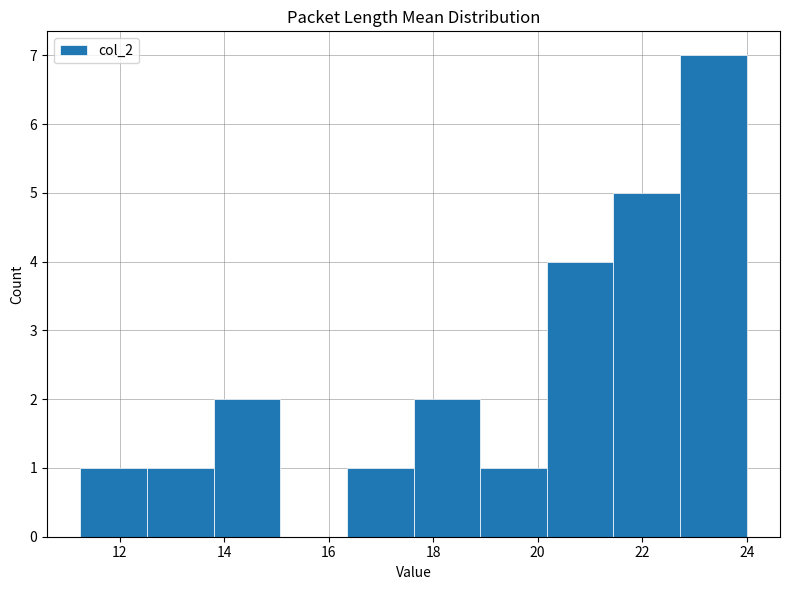

Which range on the x-axis has the tallest bar?

22.8 to 24.0